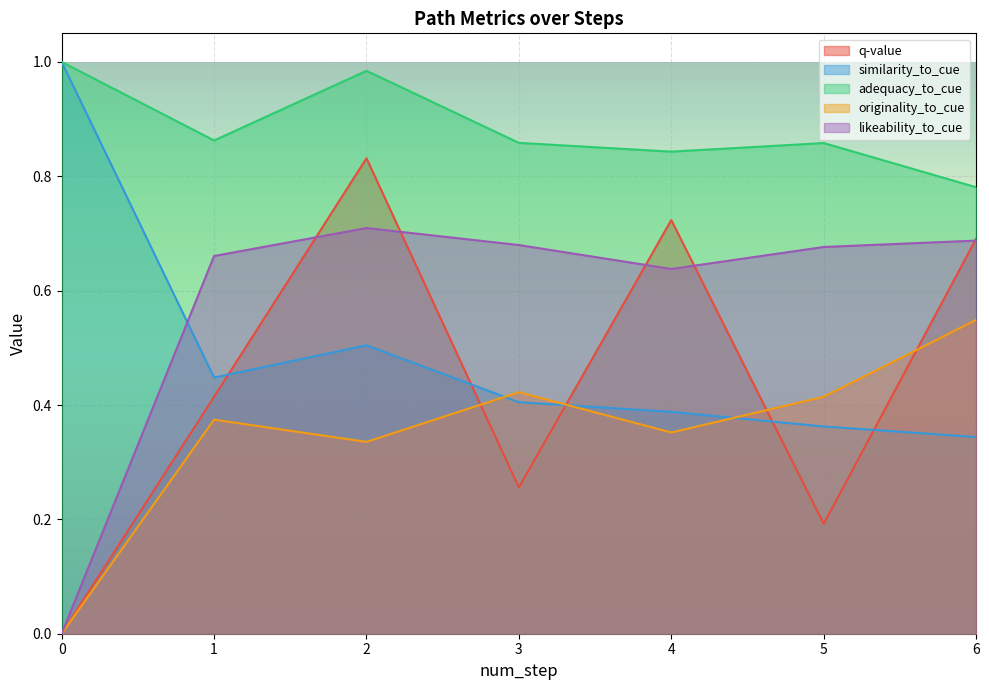

How many times do originality_to_cue and q-value cross each other?

4